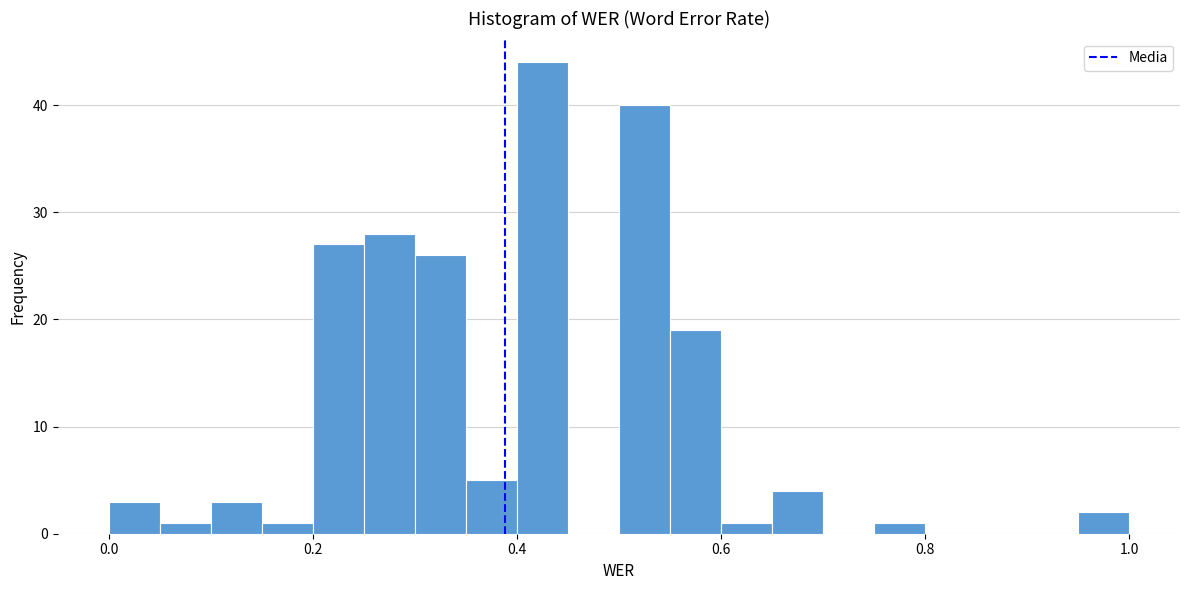

Read against the x-axis, roughly where is the centre of the tallest bar?

0.42